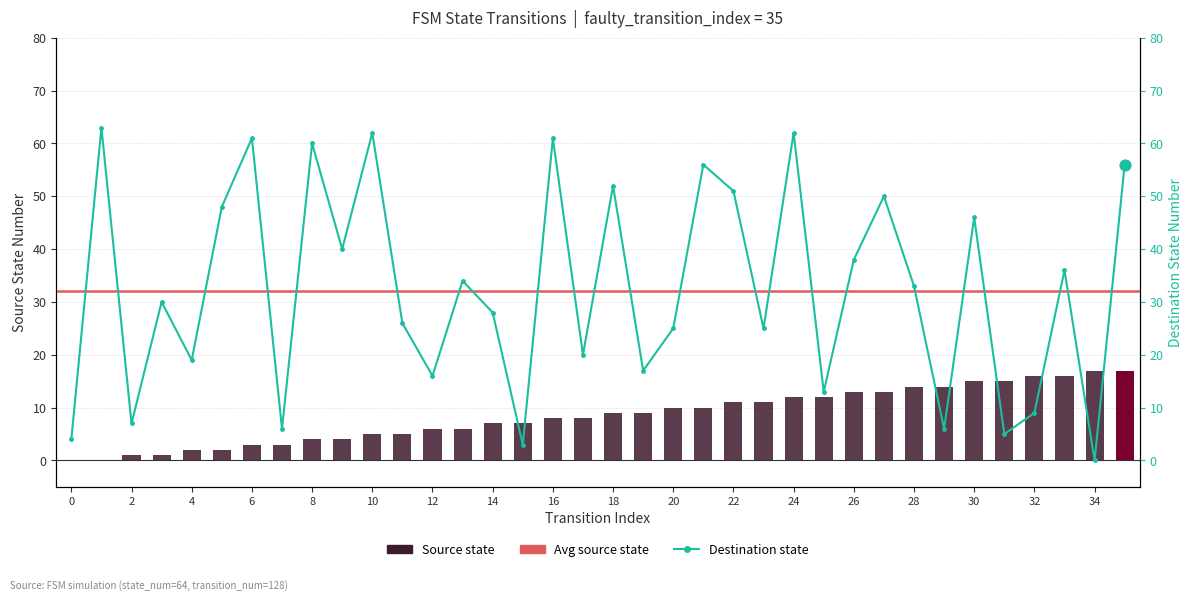

Which series has the widest spread of Y values?

destination_state